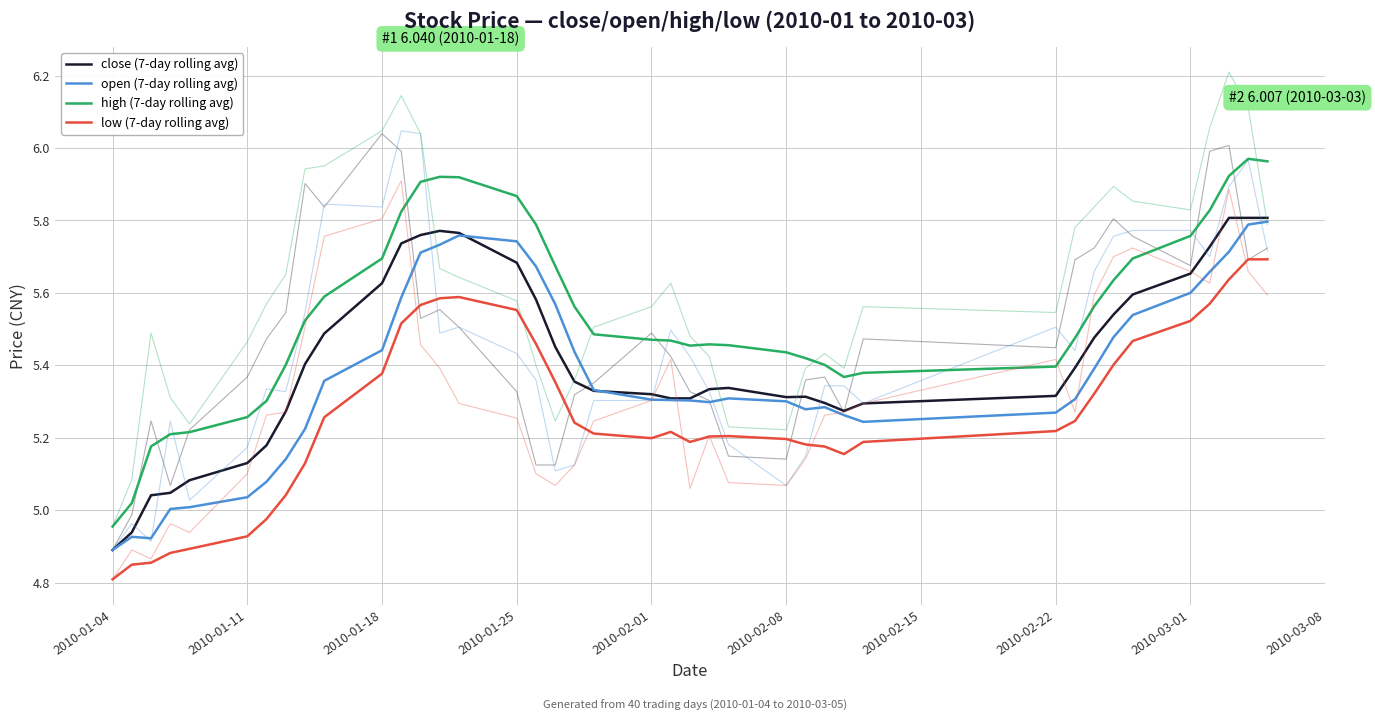

Rank the series by their maximum value, from lowest to highest.

low (7-day rolling avg), open (7-day rolling avg), close (7-day rolling avg), high (7-day rolling avg)